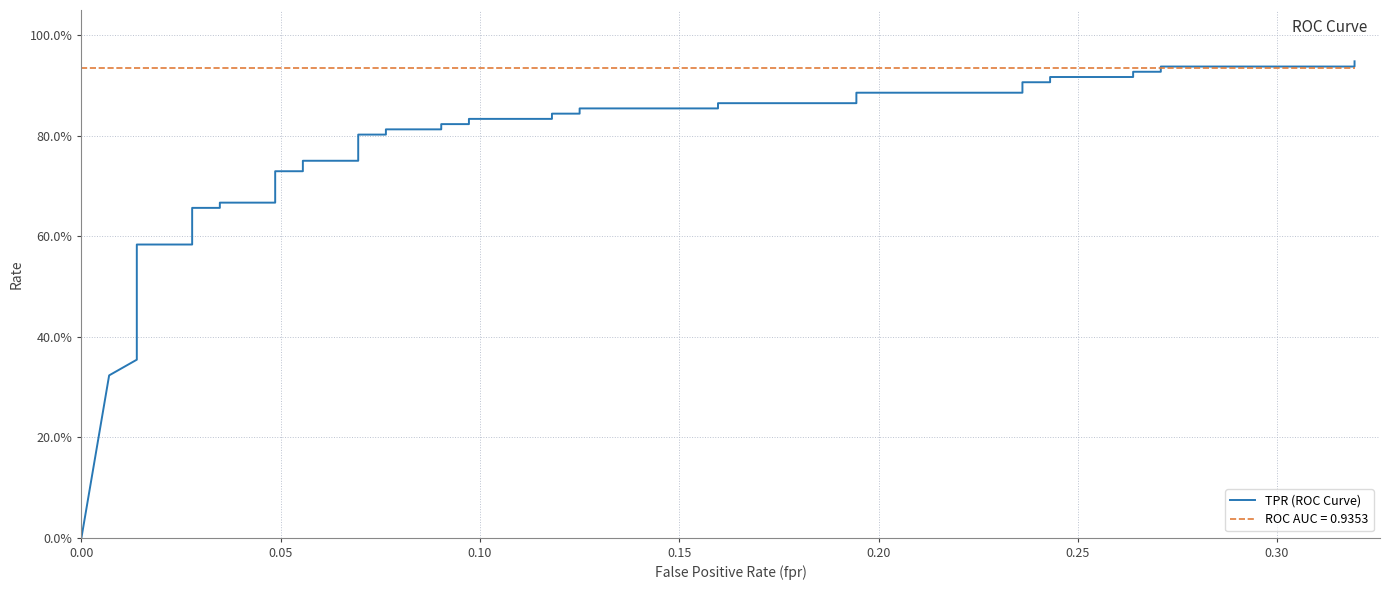

What is the value of the 35th point from the left?

0.9